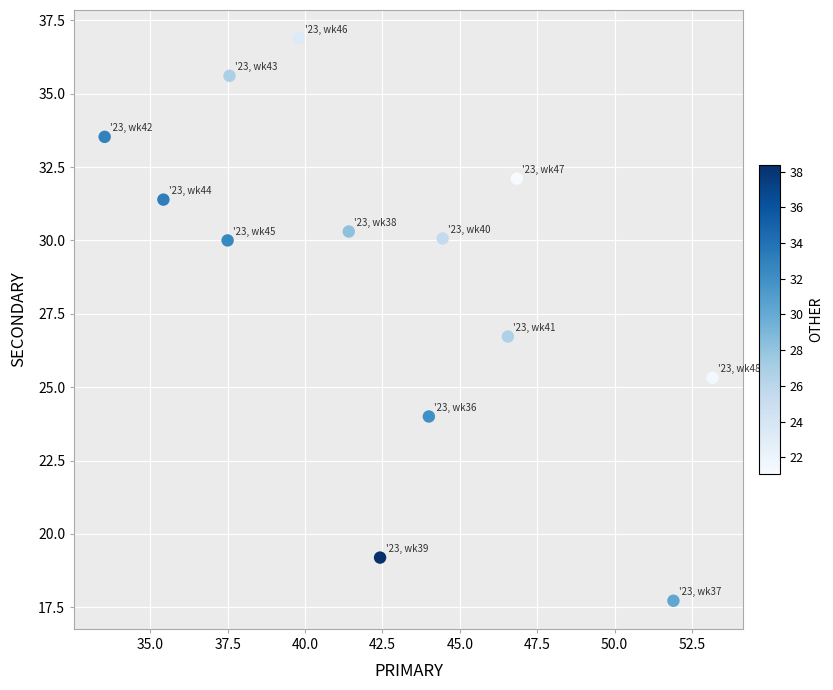

What Y value in the scatter plot is closest to 27?

26.7